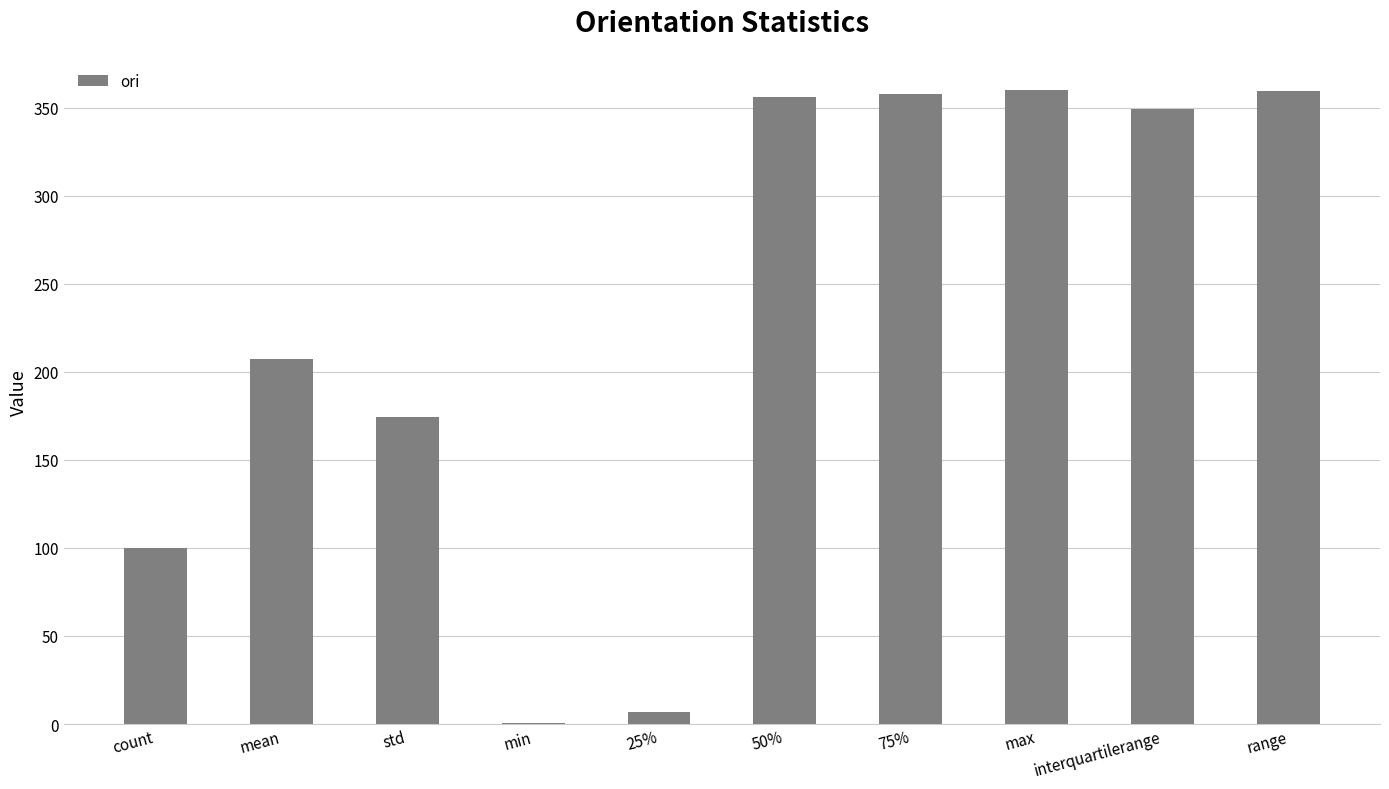

Is it true that the value at std is 174.3?

True